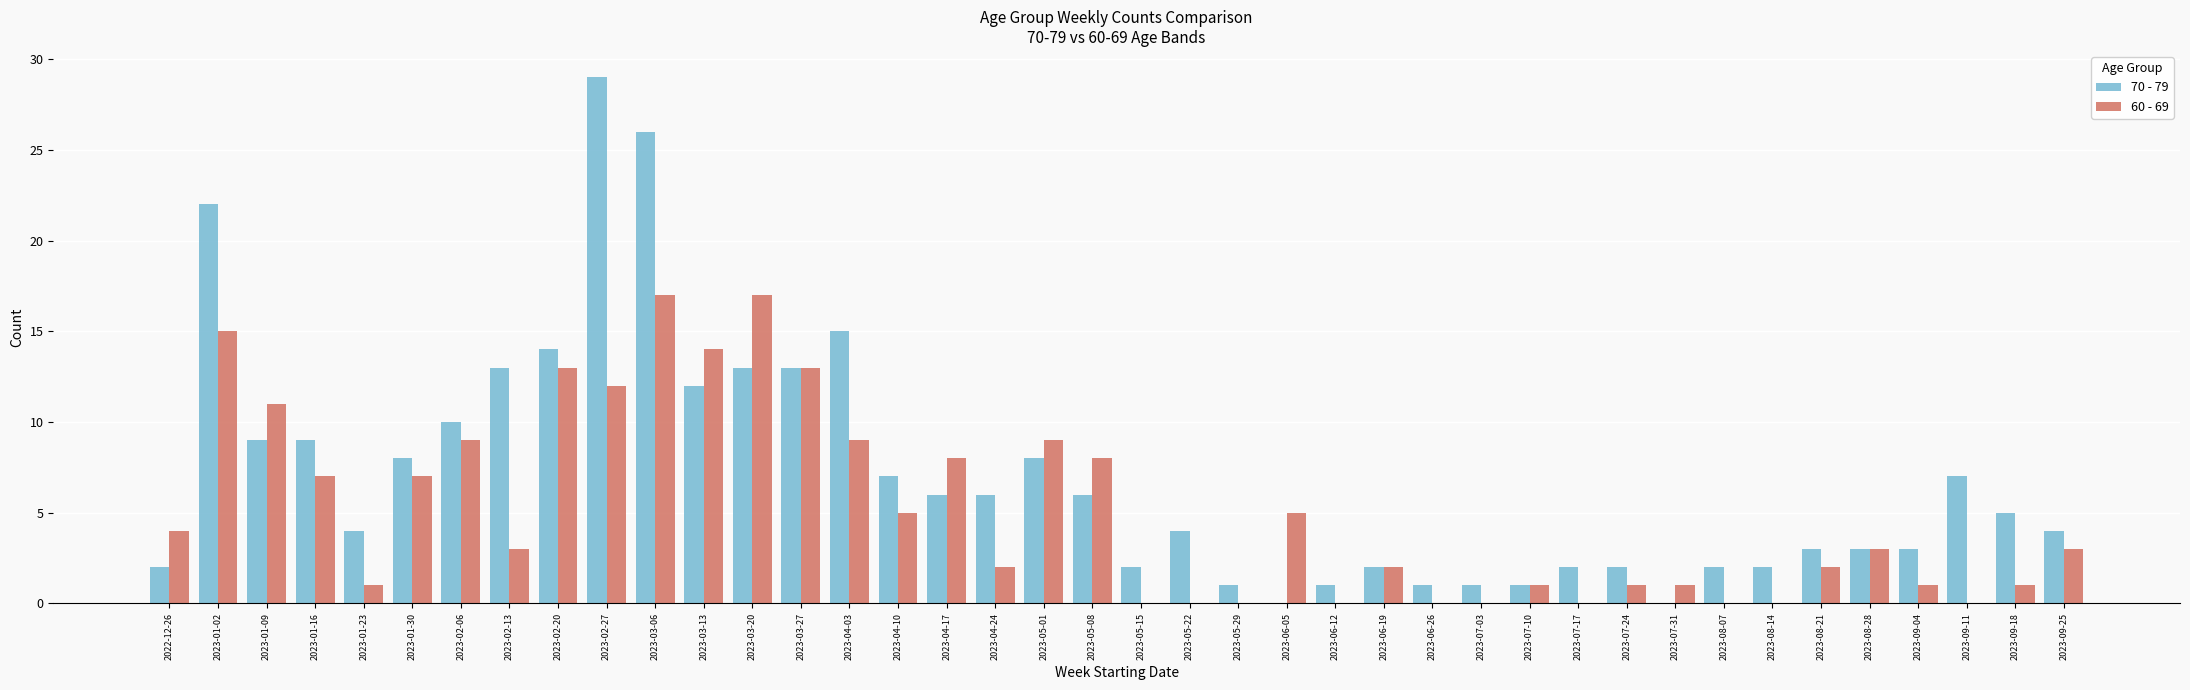

How many distinct data groups are displayed?

2